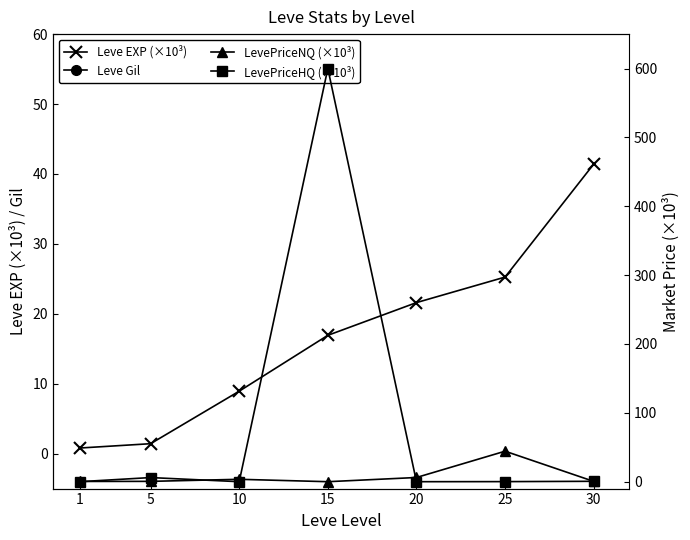

What is the spread (max minus min) of values at 20?

281.0